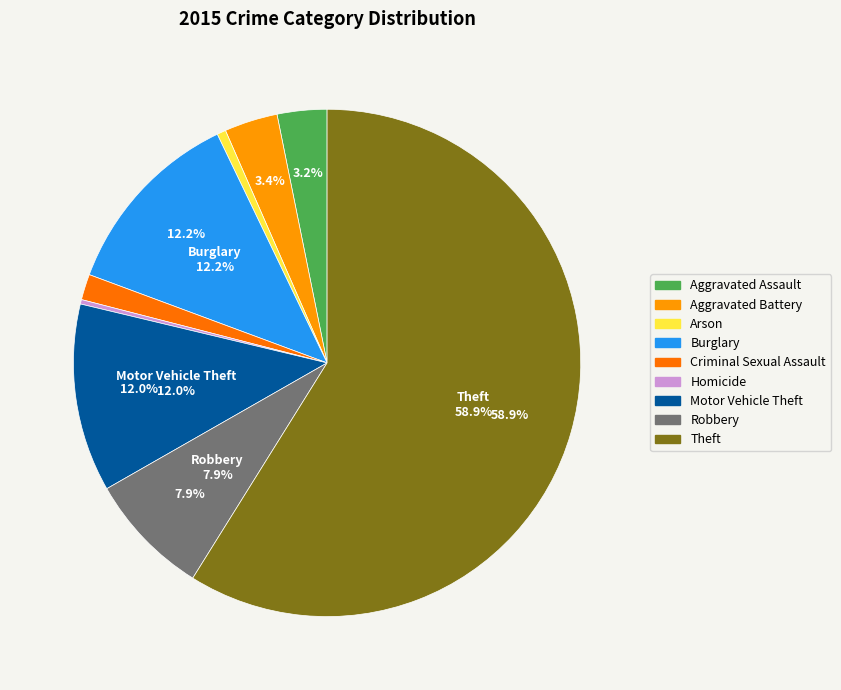

Is the sum of Robbery and Homicide greater than half?

No